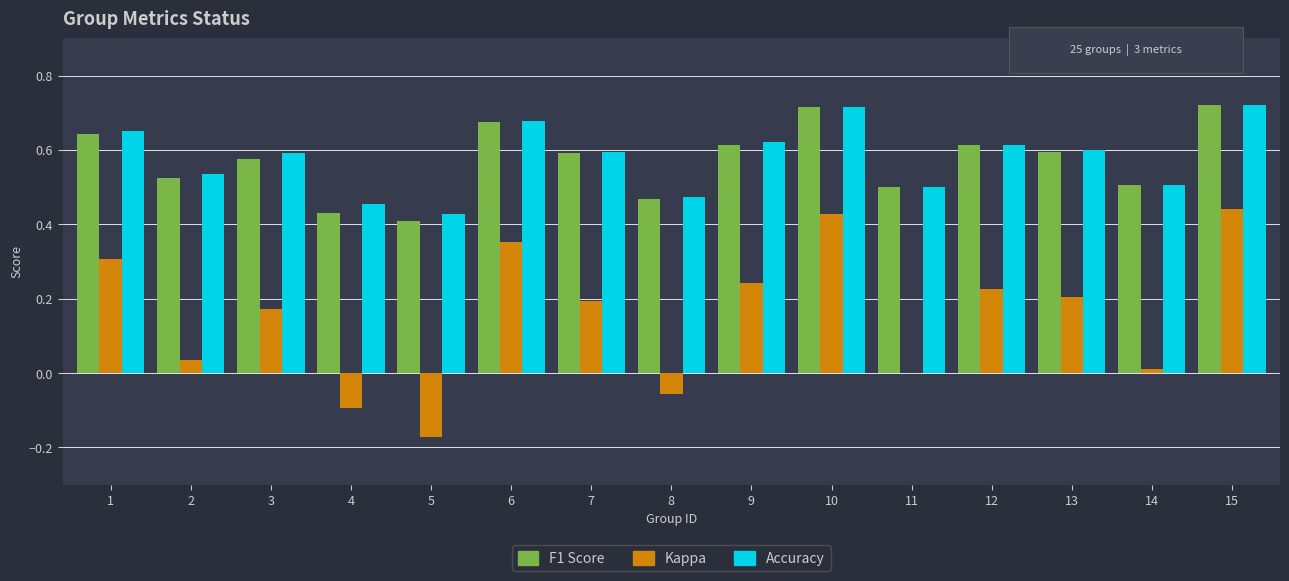

What is the total value across all series at 2?

1.1